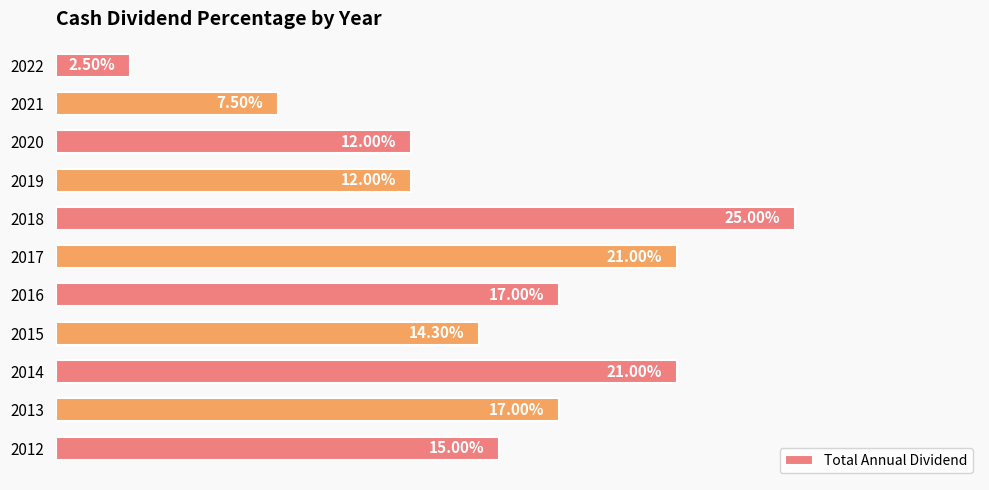

Does the chart contain any negative values?

No